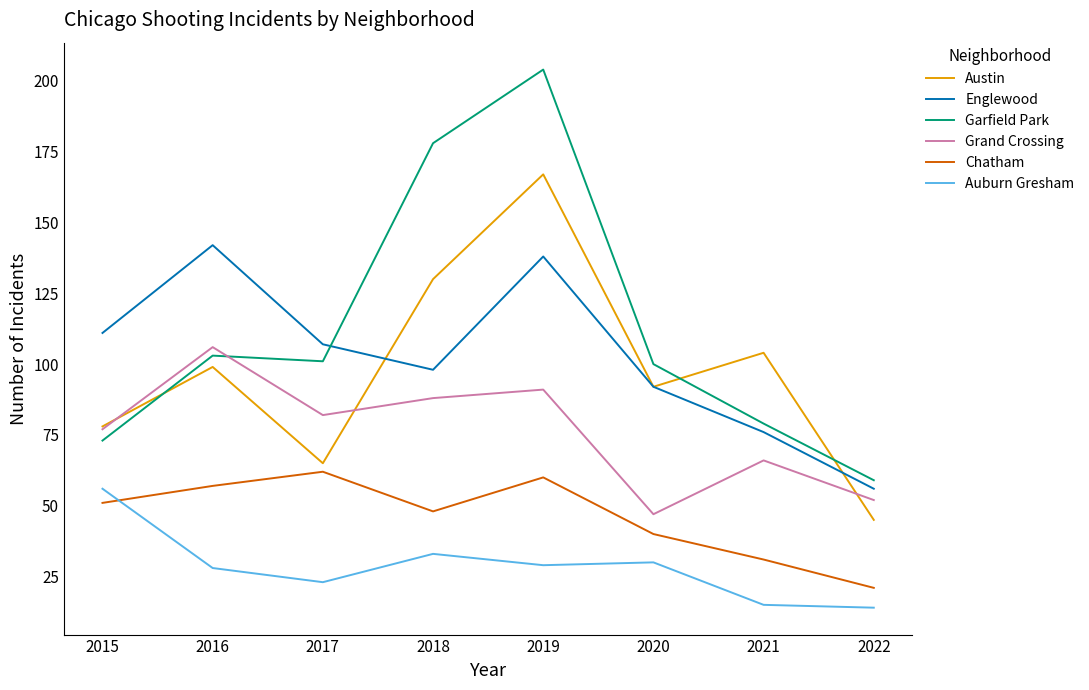

Which series has the largest total across all categories?

Garfield Park